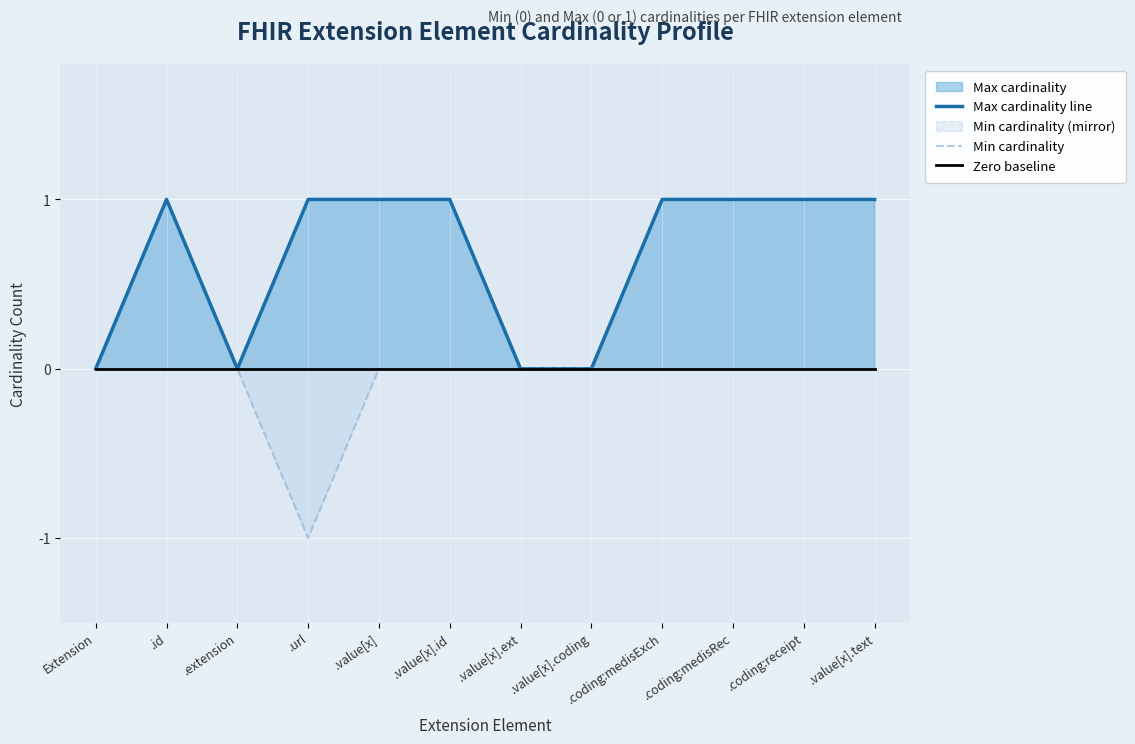

What is the average value of the Max cardinality line series?

1